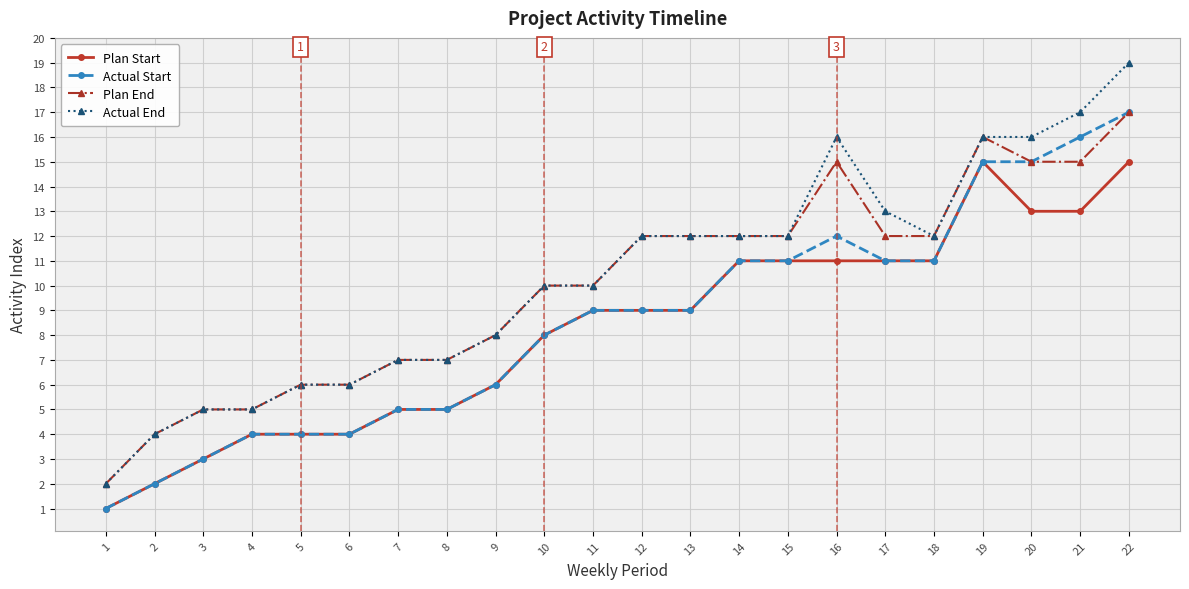

Which series has the largest range (max minus min)?

Actual End